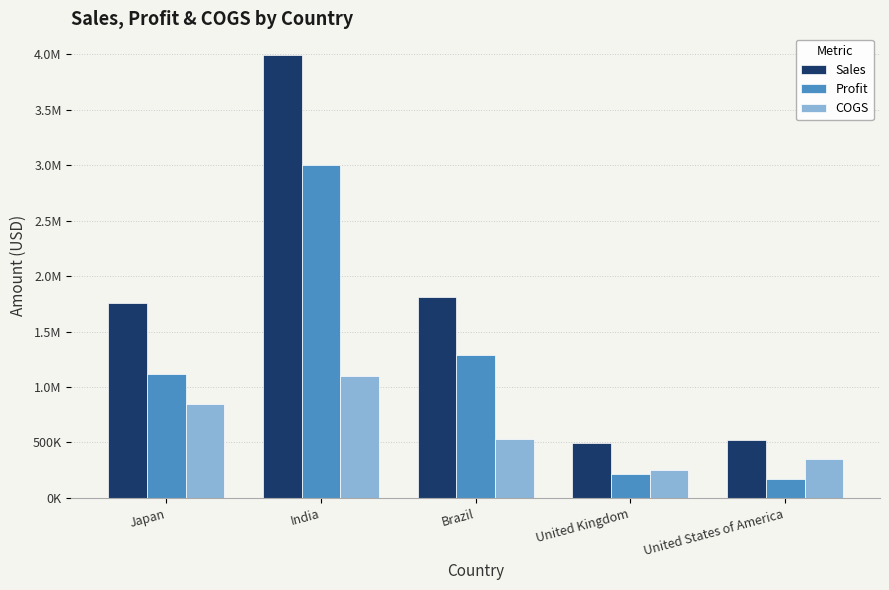

Does the chart contain any negative values?

No